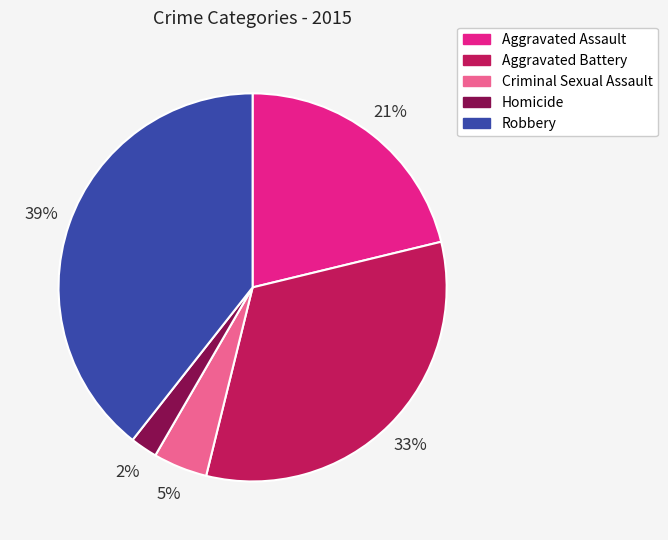

Approximately how many times larger is the value at Homicide compared to Aggravated Battery?

0.1